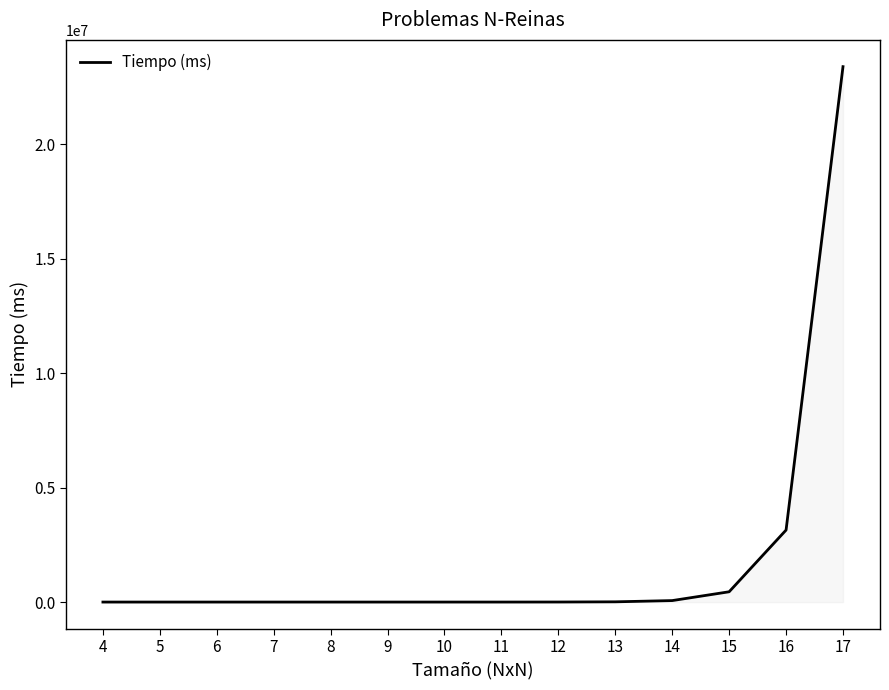

What is the greatest value displayed?

23384400.0